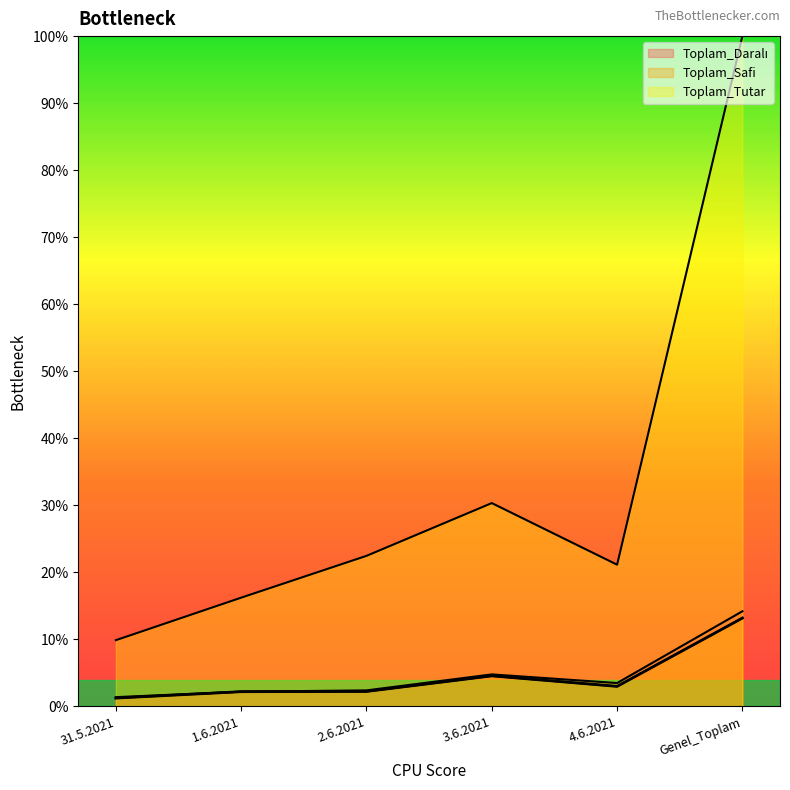

How many lines are shown in the chart?

3